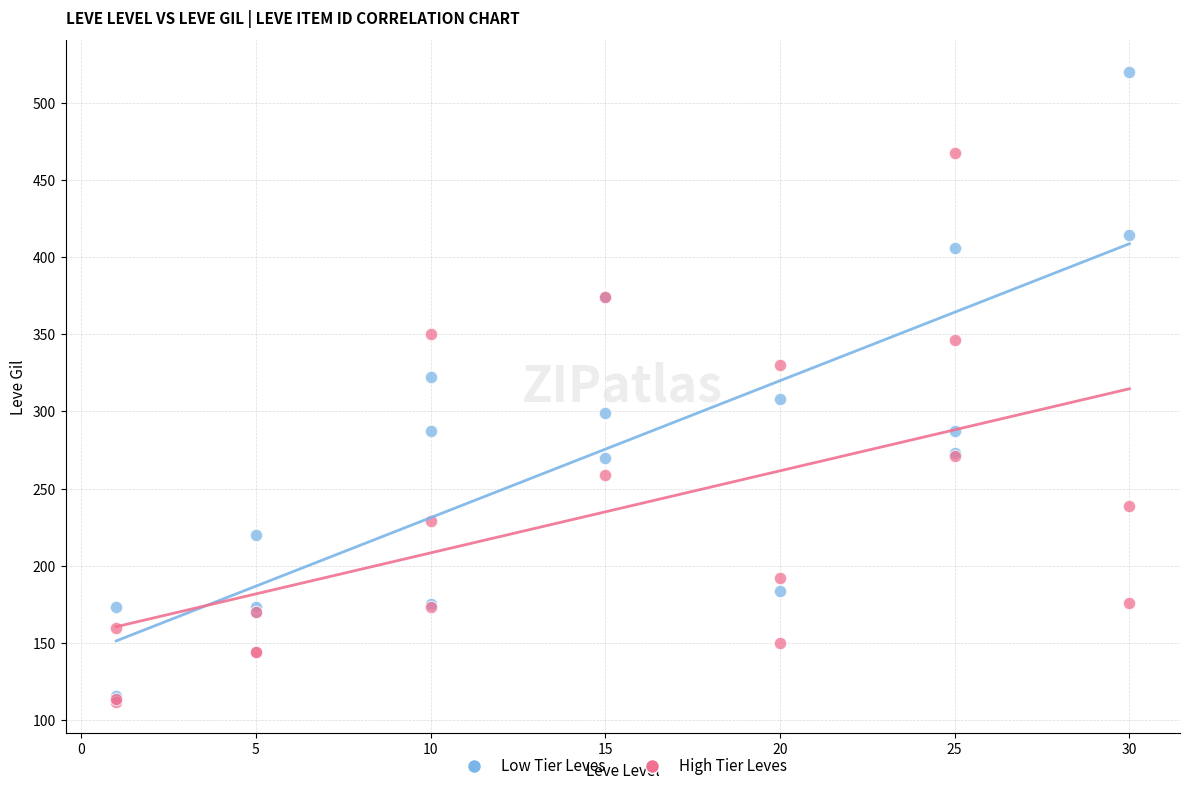

Which series contains the highest Y value?

Low Tier Leves